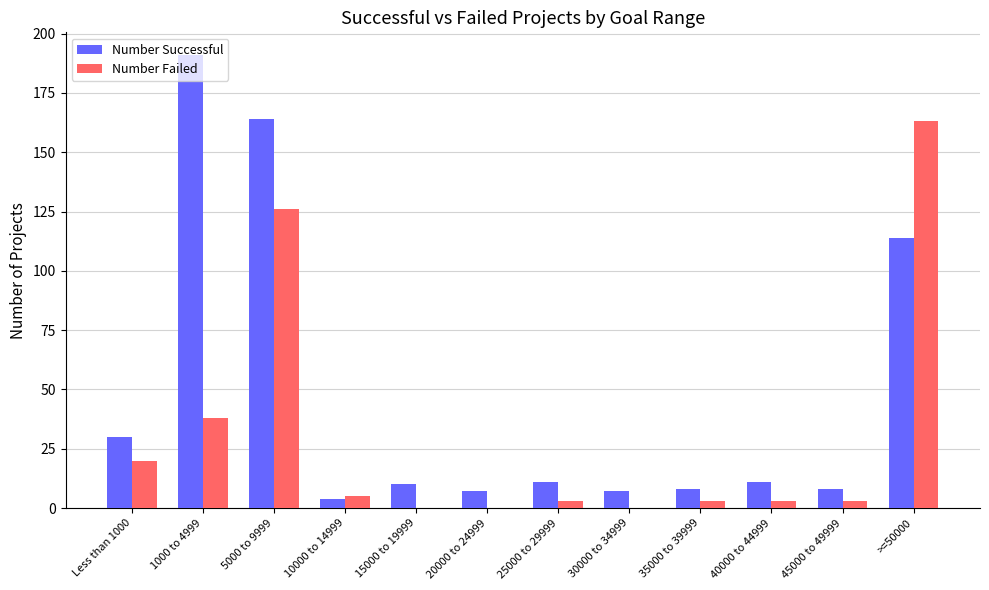

Is the value of Number Successful at 25000 to 29999 greater than the value of Number Failed at 10000 to 14999?

Yes